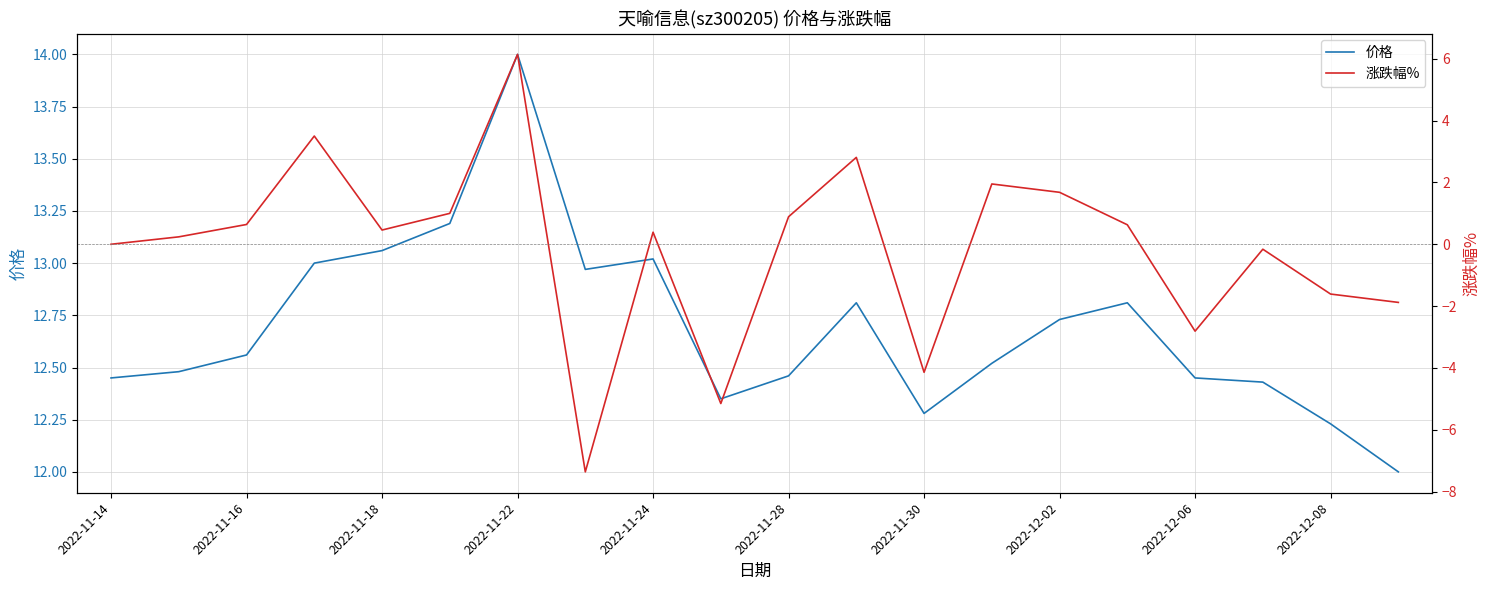

How many lines are shown in the chart?

2